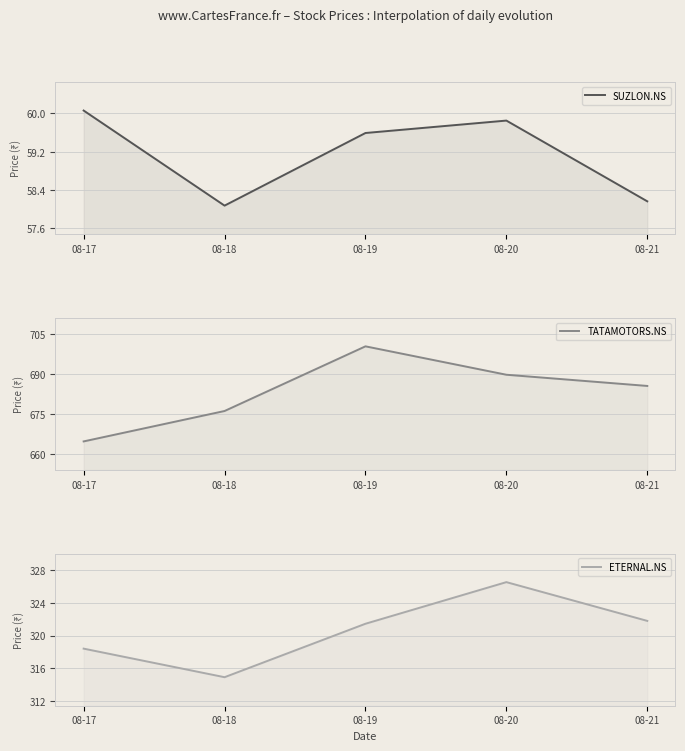

Reading left to right, transcribe all the data shown in this chart.

SUZLON.NS: 08-17=60.1	08-18=58.1	08-19=59.6	08-20=59.8	08-21=58.2
TATAMOTORS.NS: 08-17=664.6	08-18=676.0	08-19=700.2	08-20=689.6	08-21=685.4
ETERNAL.NS: 08-17=318.4	08-18=314.9	08-19=321.5	08-20=326.5	08-21=321.8